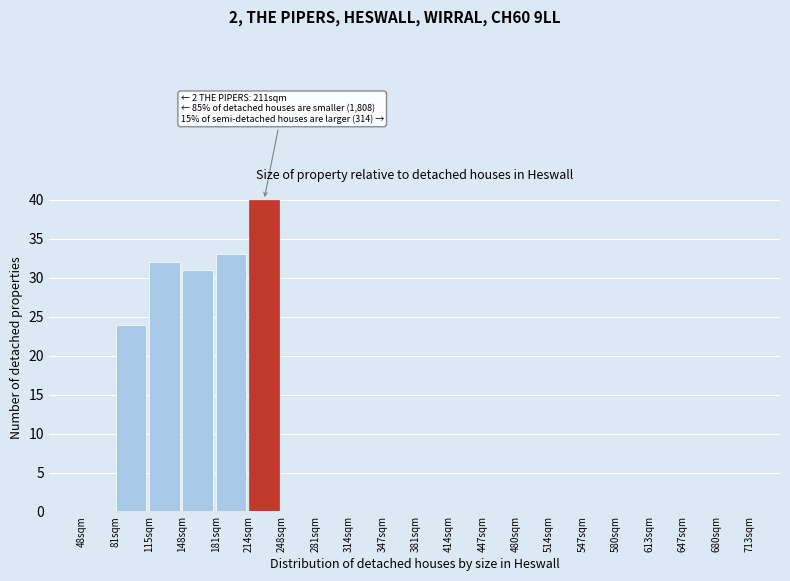

Reading left to right, extract all data points from this chart.

48sqm=0	81sqm=24	115sqm=32	148sqm=31	181sqm=33	214sqm=40	248sqm=0	281sqm=0	314sqm=0	347sqm=0	381sqm=0	414sqm=0	447sqm=0	480sqm=0	514sqm=0	547sqm=0	580sqm=0	613sqm=0	647sqm=0	680sqm=0